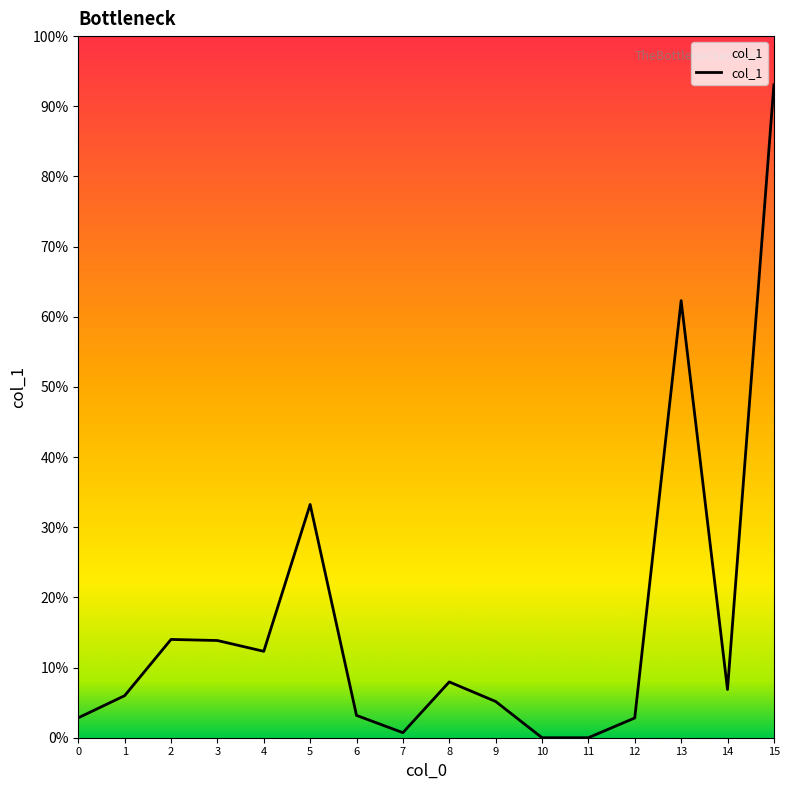

What is the average value?

16.5